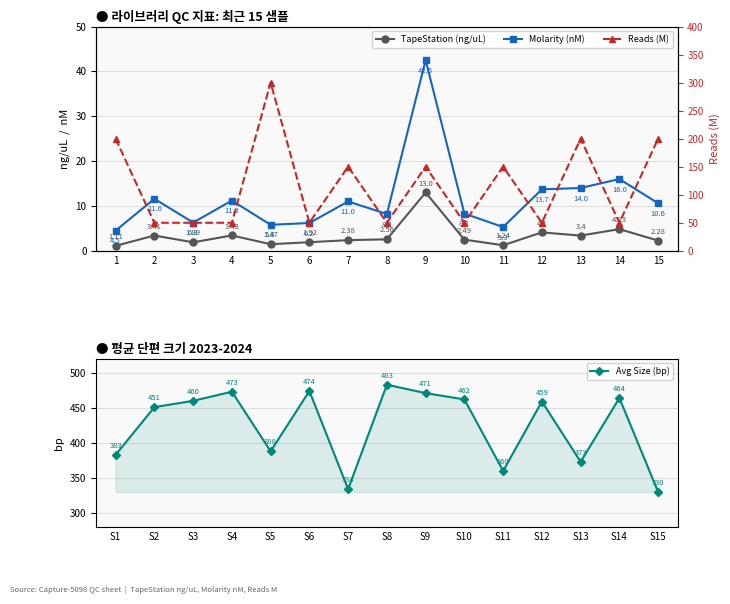

Reading left to right, list all the values displayed in this chart.

TapeStation (ng/uL): 1.1	3.4	1.9	3.4	1.5	1.9	2.4	2.6	13.0	2.5	1.2	4.1	3.4	4.8	2.3
Molarity (nM): 4.5	11.6	6.3	11.2	5.8	6.2	11.0	8.2	42.5	8.3	5.3	13.7	14.0	16.0	10.6
Avg Size (bp): 383.0	451.0	460.0	473.0	388.0	474.0	334.0	483.0	471.0	462.0	360.0	459.0	373.0	464.0	330.0
Reads (M): 200.0	50.0	50.0	50.0	300.0	50.0	150.0	50.0	150.0	50.0	150.0	50.0	200.0	50.0	200.0